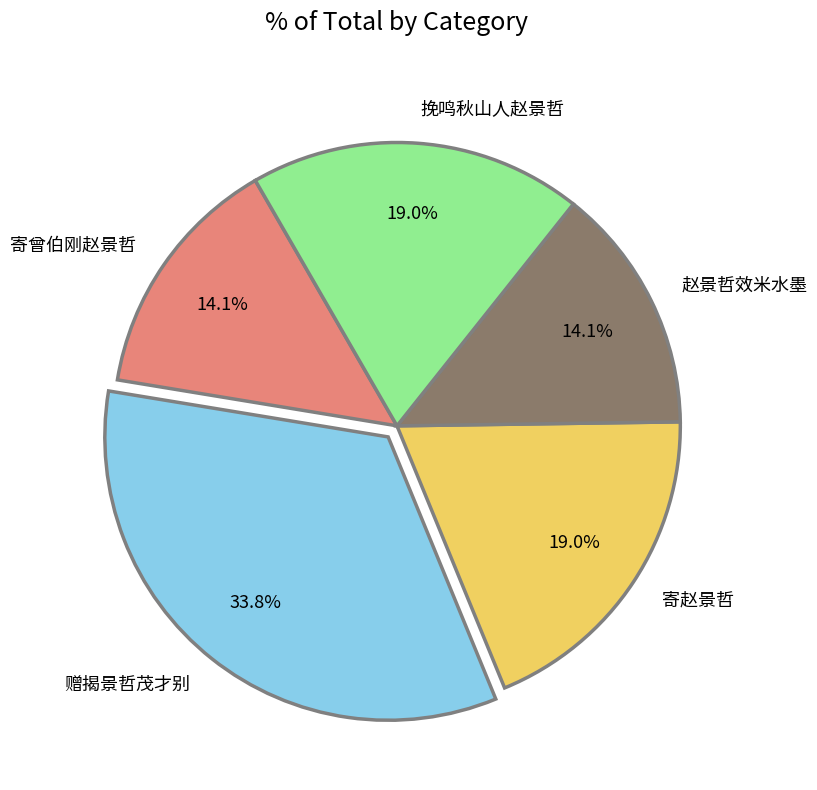

What is the largest slice in the pie chart?

赠揭景哲茂才别